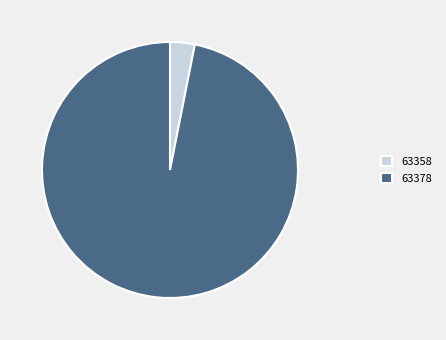

Which category accounts for the majority?

63378